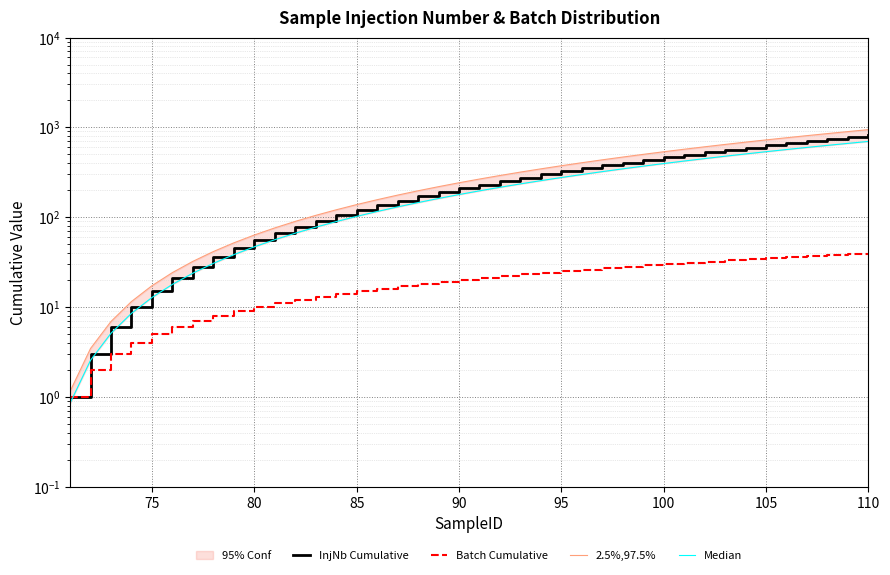

Does the chart display data point markers on the line(s)?

No